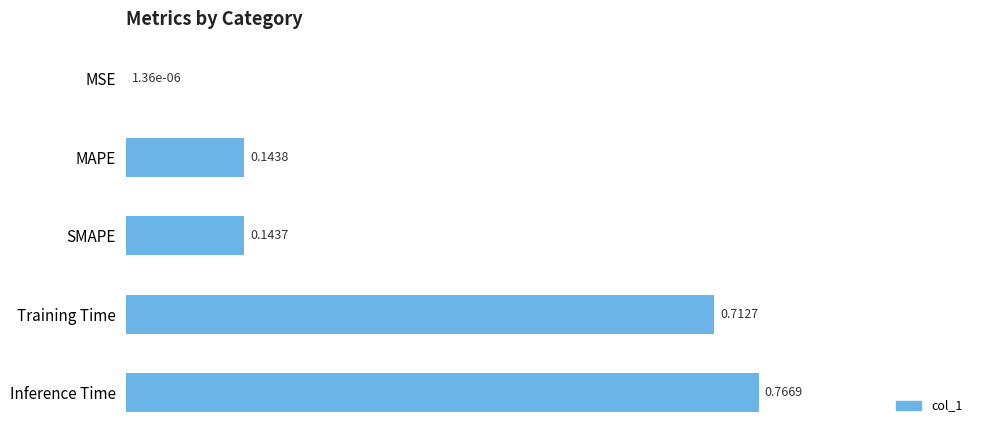

Which label corresponds to the largest value in the chart?

Inference Time